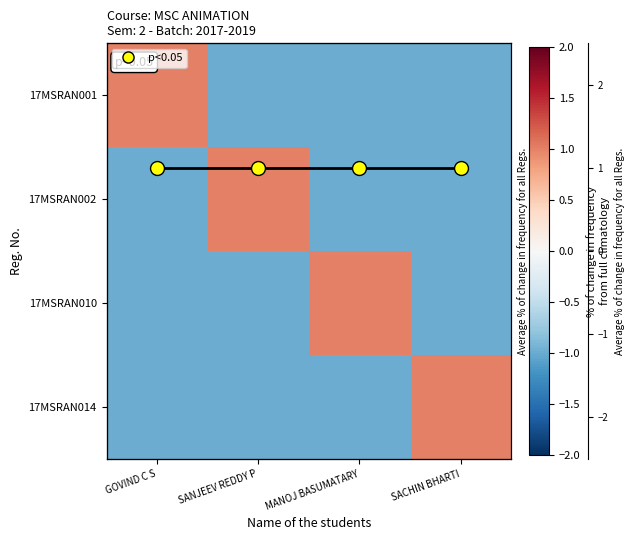

What is the difference between the highest and lowest values at MANOJ BASUMATARY?

2